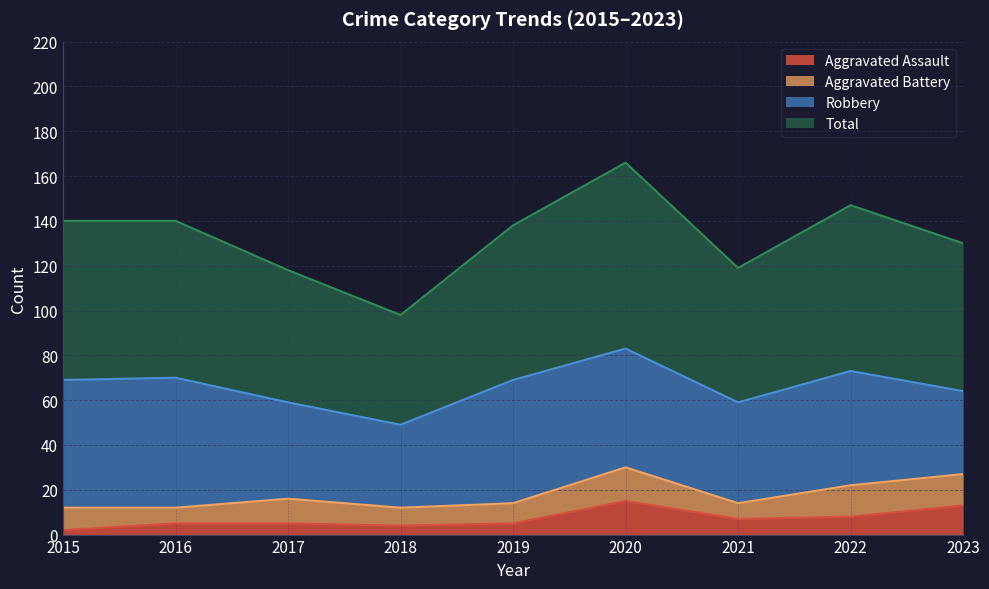

True or false: Total and Aggravated Assault cross at least once.

False